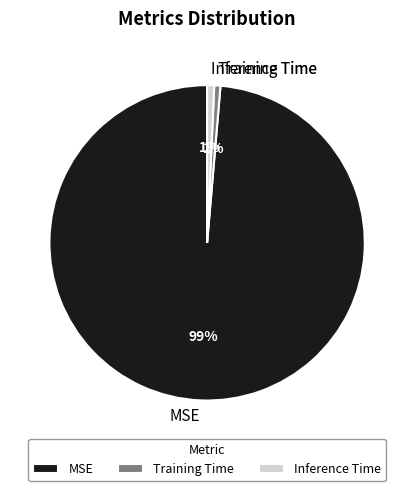

What is the largest slice in the pie chart?

MSE